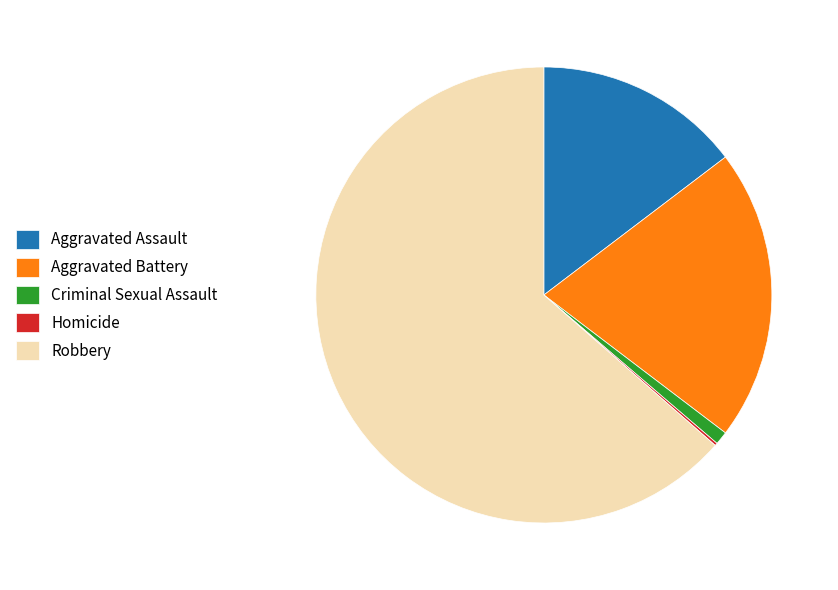

Does Aggravated Battery account for over 50% of the chart?

No